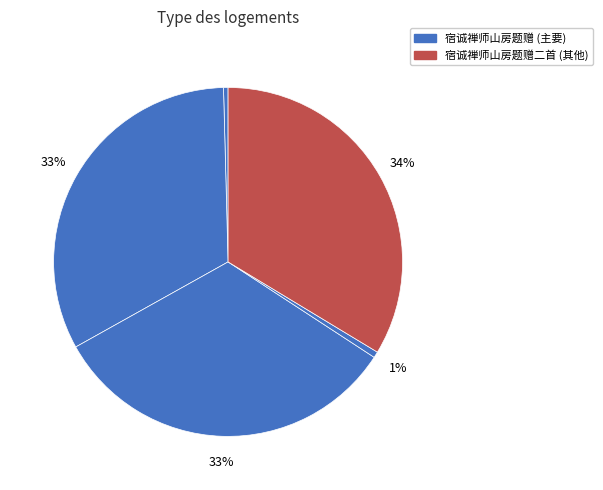

How many segments does this pie chart have?

5